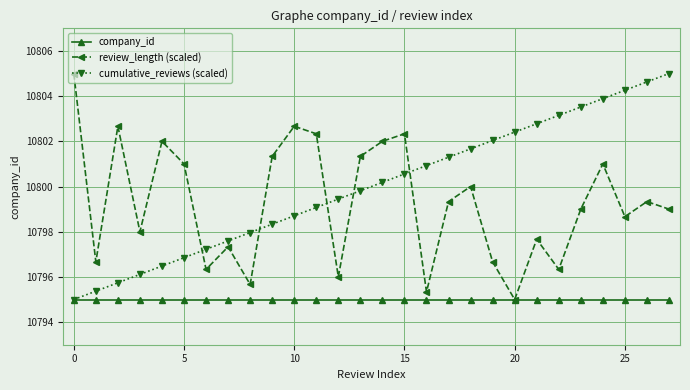

What is the lowest value of the cumulative_reviews (scaled) series?

10795.0